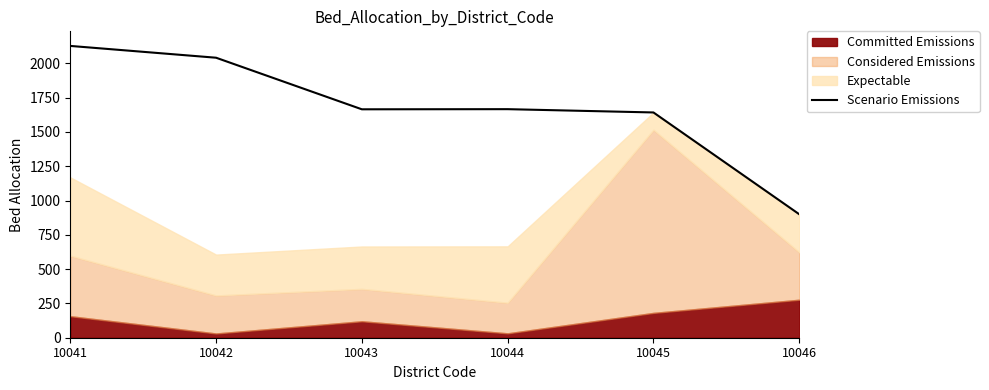

List the labels in order of value, largest first.

10041, 10042, 10044, 10043, 10045, 10046